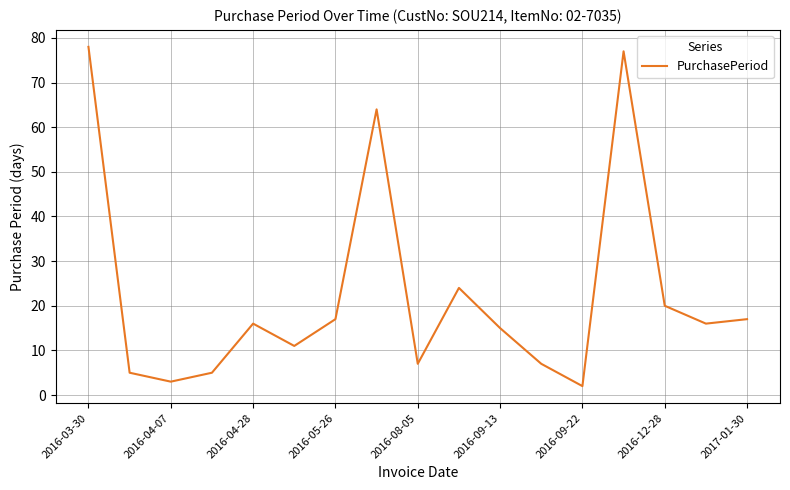

What is the greatest value displayed?

78